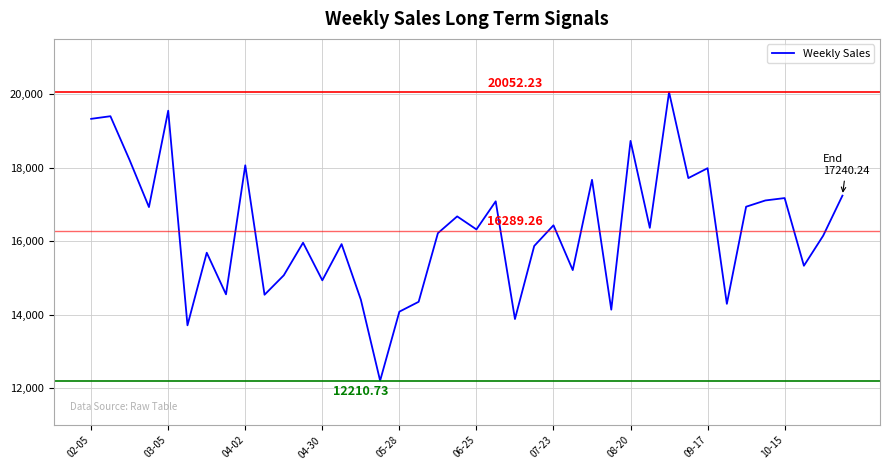

True or false: there are more than 0 points higher than both neighbors.

True